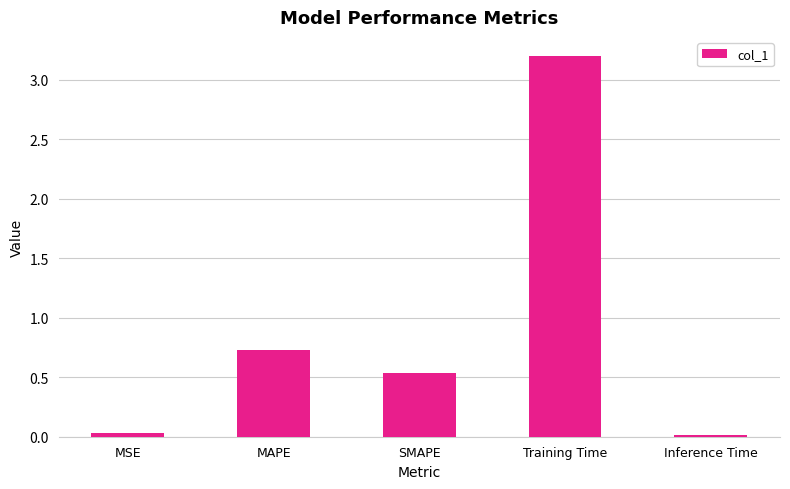

True or false: the data shows 0.4 at MAPE.

False